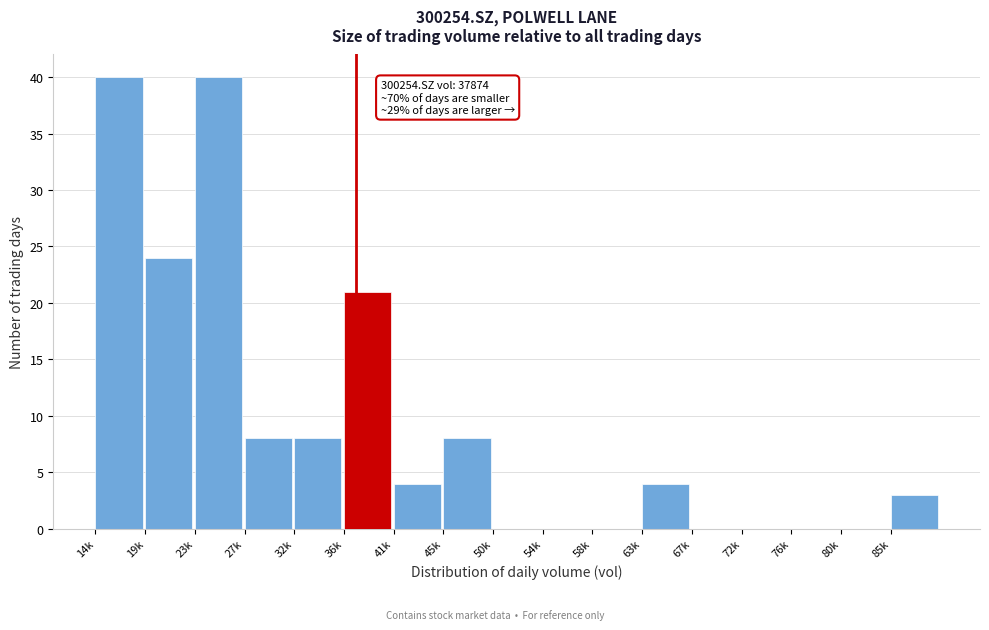

Reading right to left, extract all data points from this chart.

85k=3	80k=0	76k=0	72k=0	67k=0	63k=4	58k=0	54k=0	50k=0	45k=8	41k=4	36k=21	32k=8	27k=8	23k=40	19k=24	14k=40